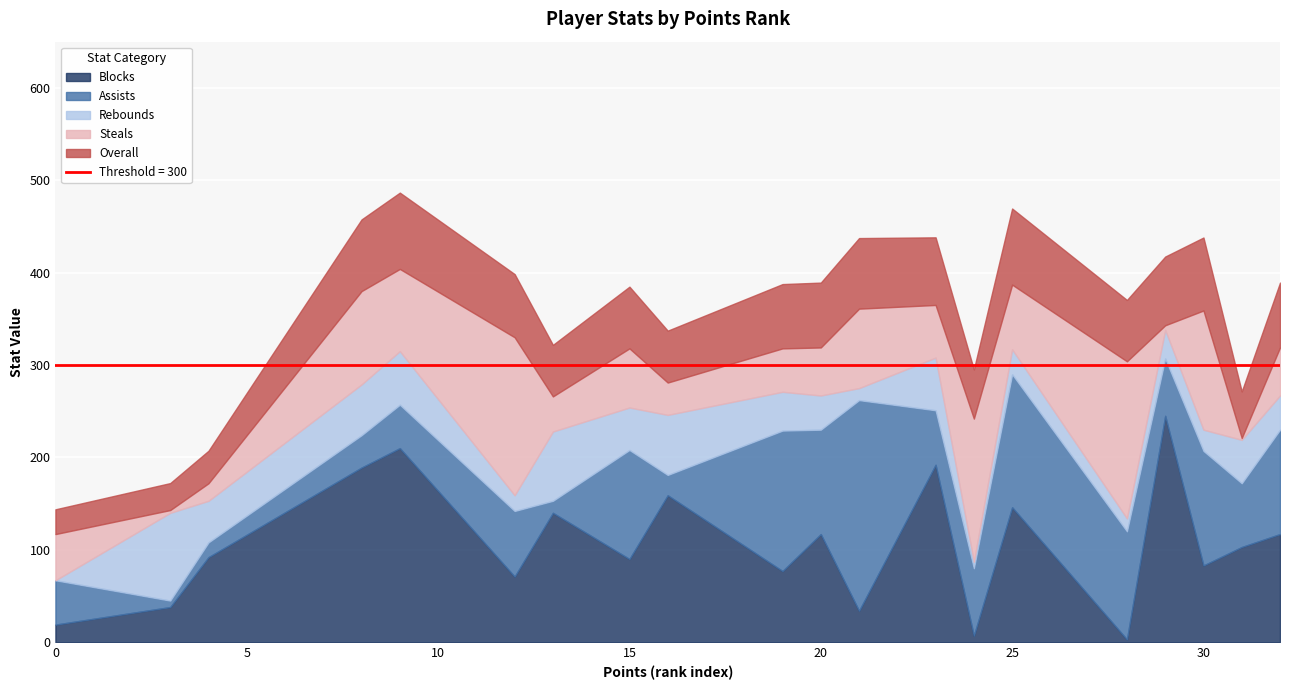

At 24, list the series in order from largest to smallest.

Steals, Assists, Overall, Rebounds, Blocks